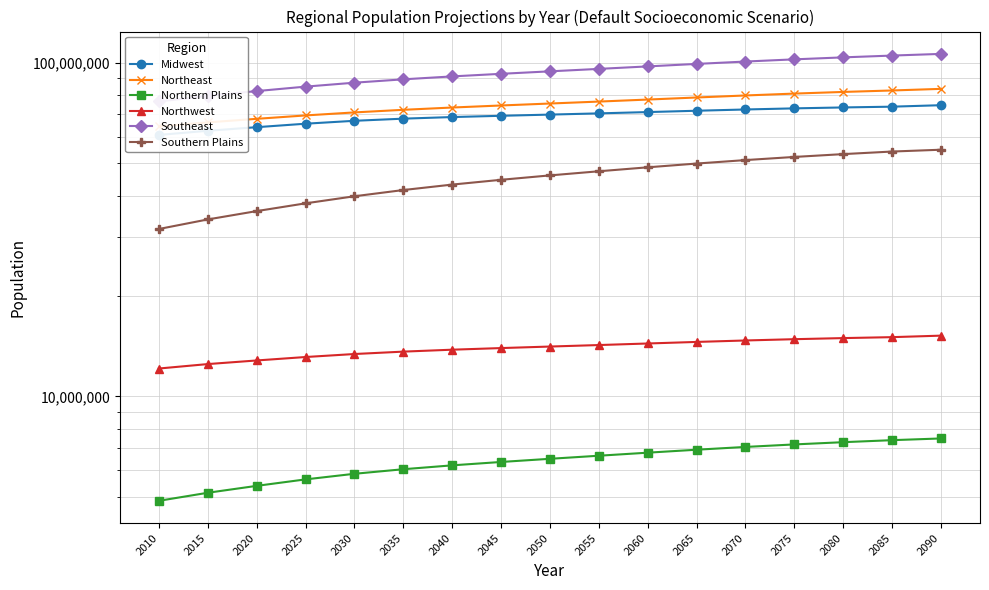

Does the chart have visible grid lines?

Yes